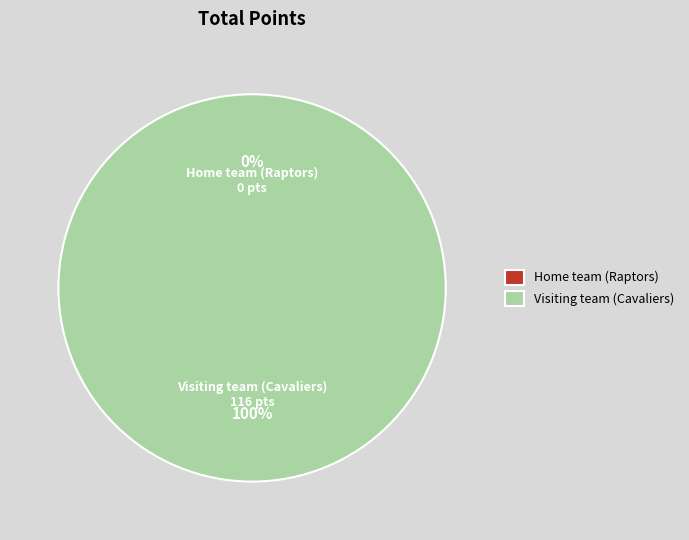

To the nearest percent, what is the combined percentage of Visiting team (Cavaliers) and Home team (Raptors)?

100%